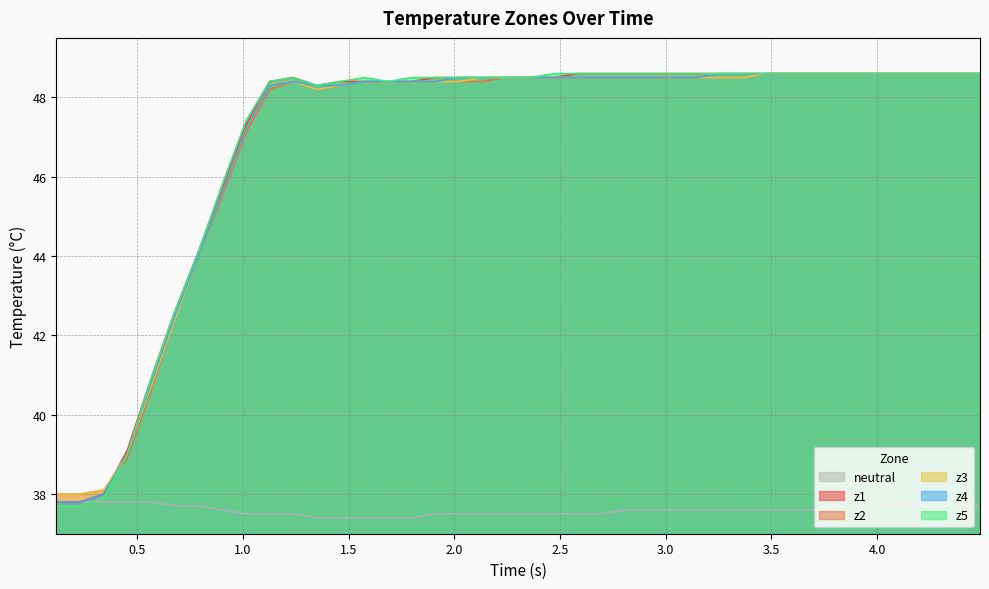

Which series ends up on top after the final intersection of neutral and z5?

z5